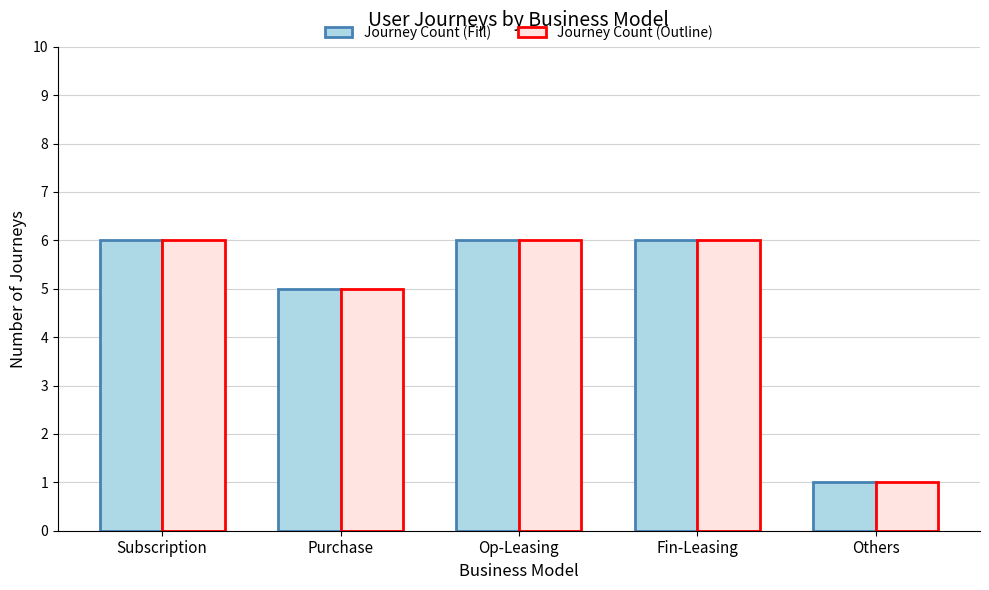

Are the bars horizontal?

No